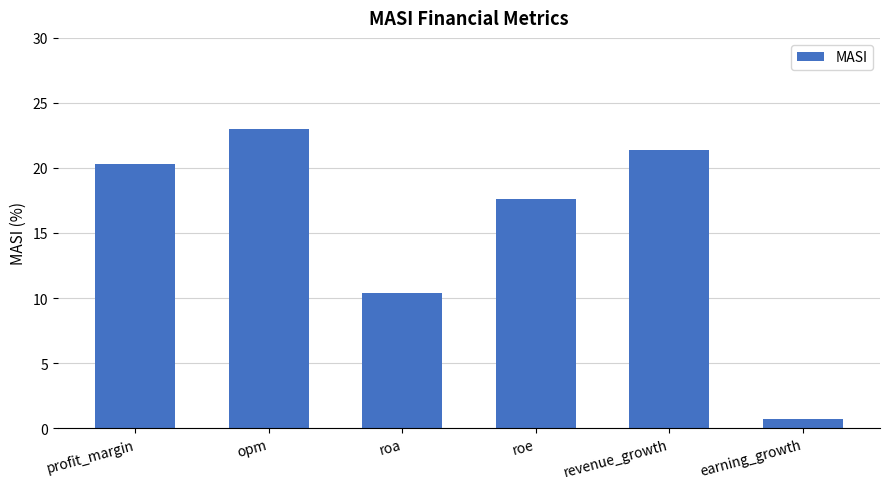

What position from the left is revenue_growth?

5